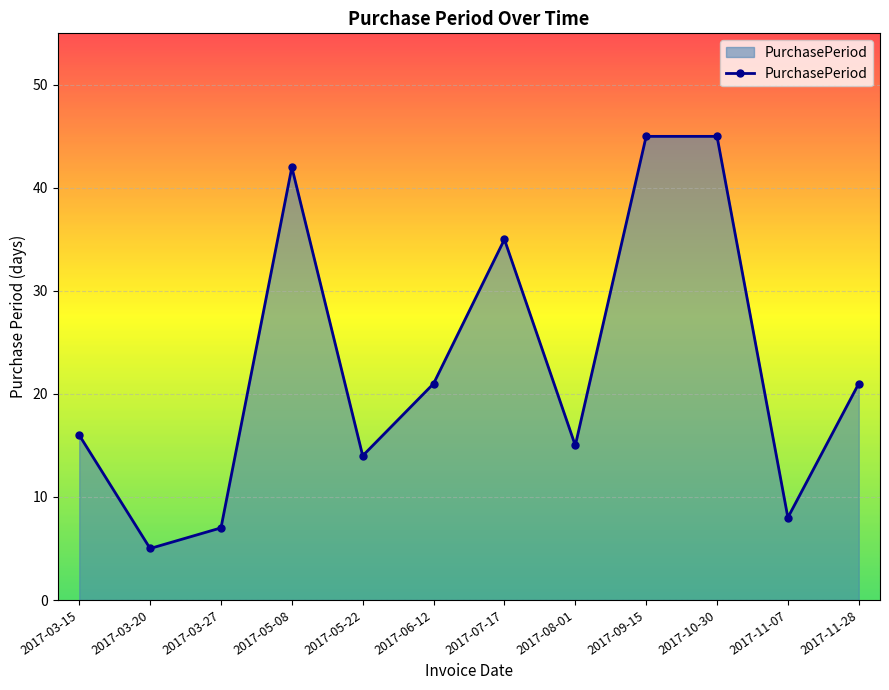

The chart shows a value of 62 at 2017-05-08. True or false?

False